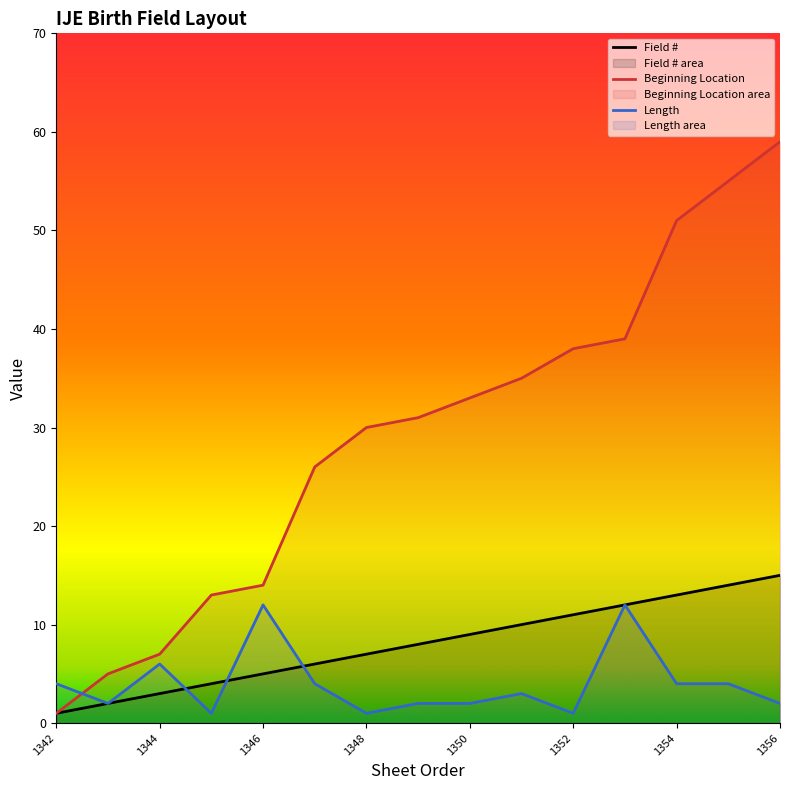

At how many categories does at least one series exceed 58?

1